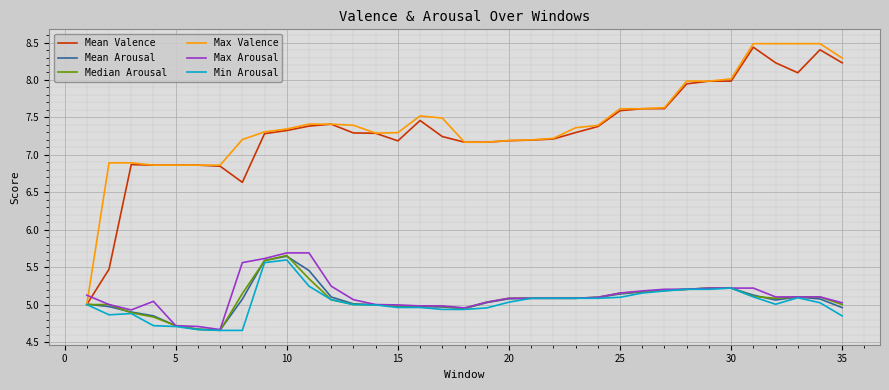

Which series has the widest spread of values?

Max Valence